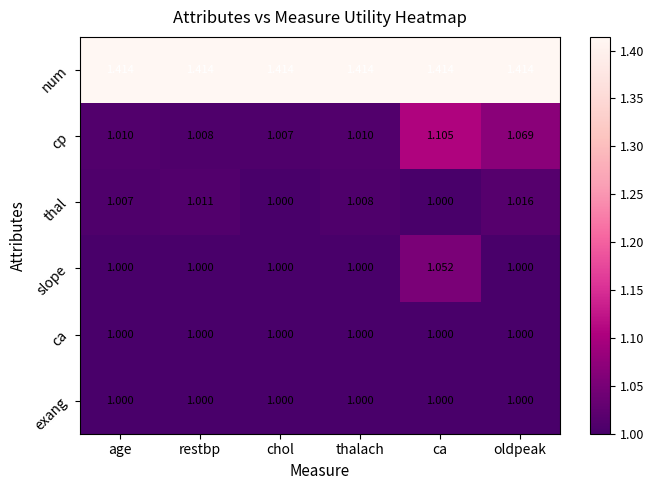

Which series has the largest total across all categories?

num